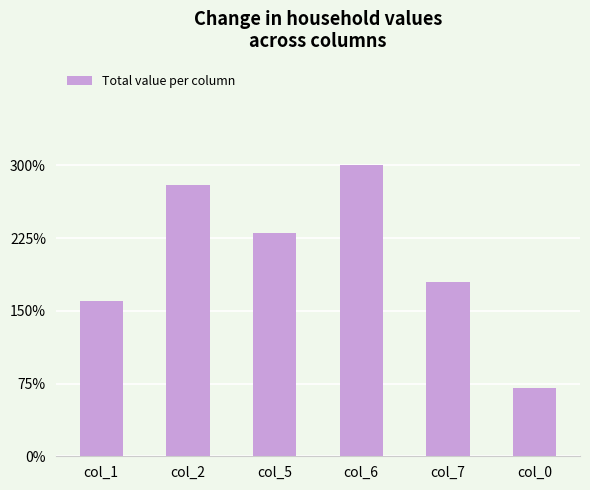

Where does the data first go above 23?

col_2